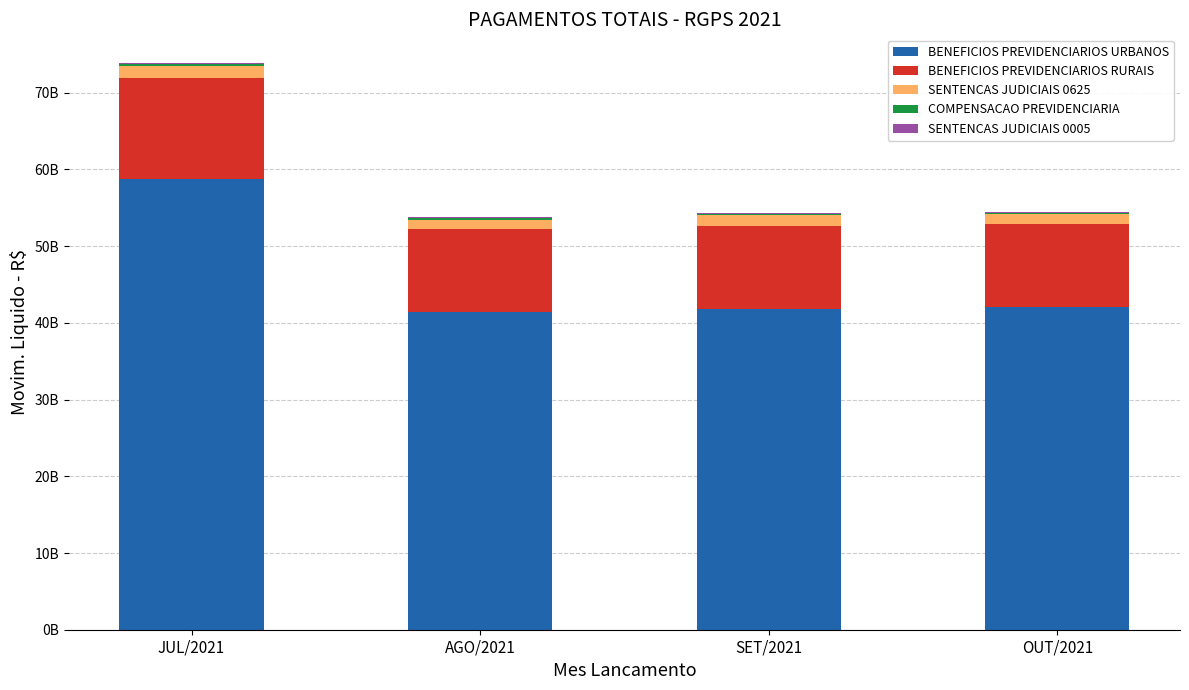

What is the difference between the second highest and second lowest values in the COMPENSACAO PREVIDENCIARIA series?

19442209.1